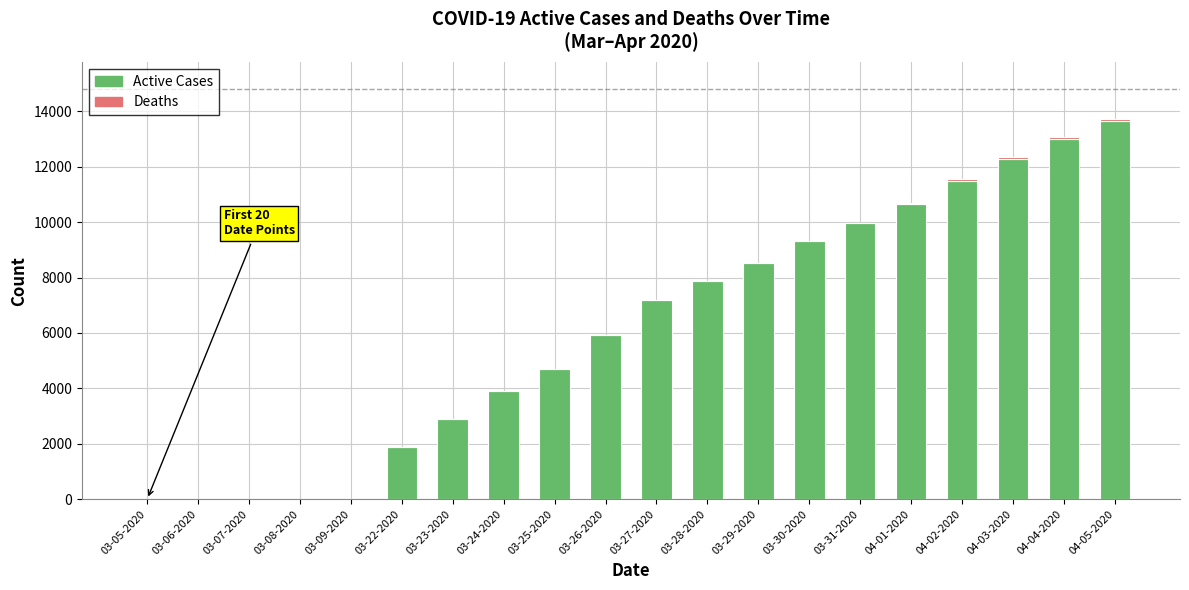

At which category is the sum across all series the highest?

04-05-2020